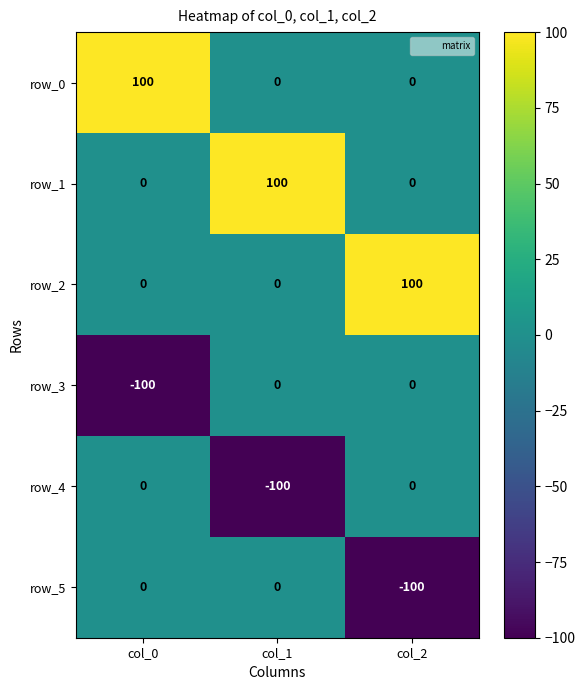

At how many categories does at least one series exceed 38?

3